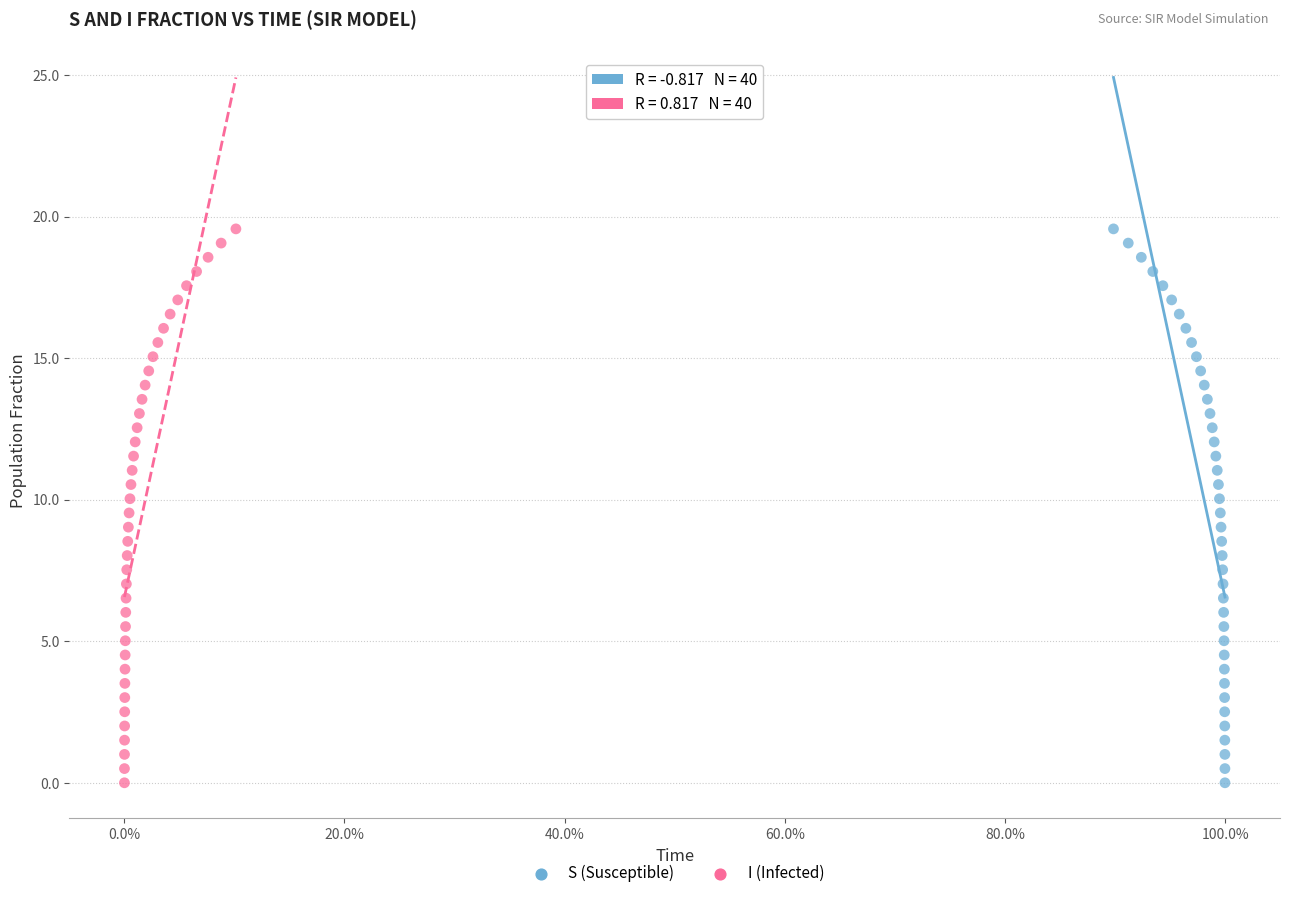

What are all the series names shown in the legend?

S (Susceptible), I (Infected)